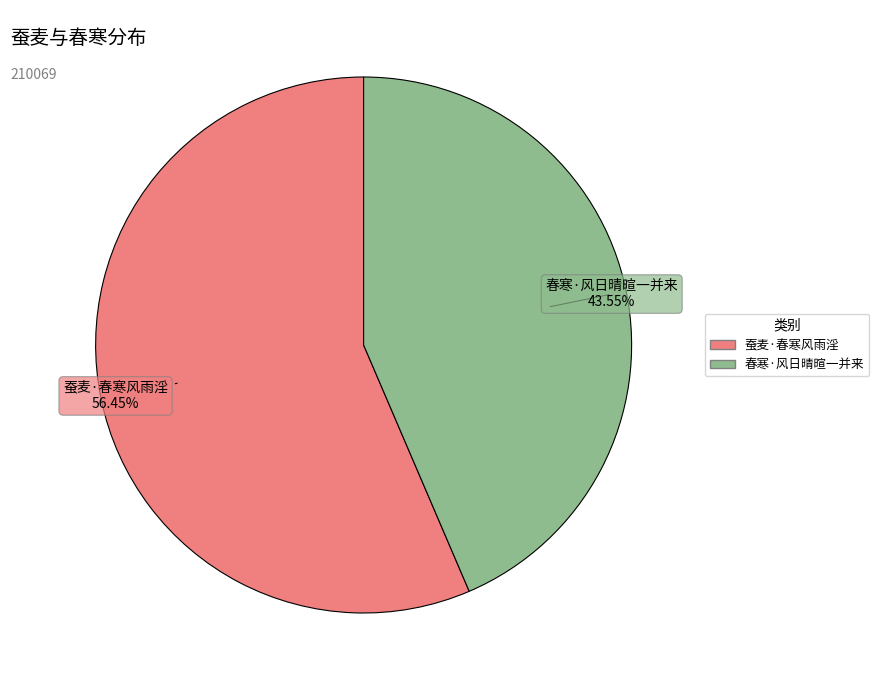

Does 春寒·风日晴暄一并来 account for over 50% of the chart?

No